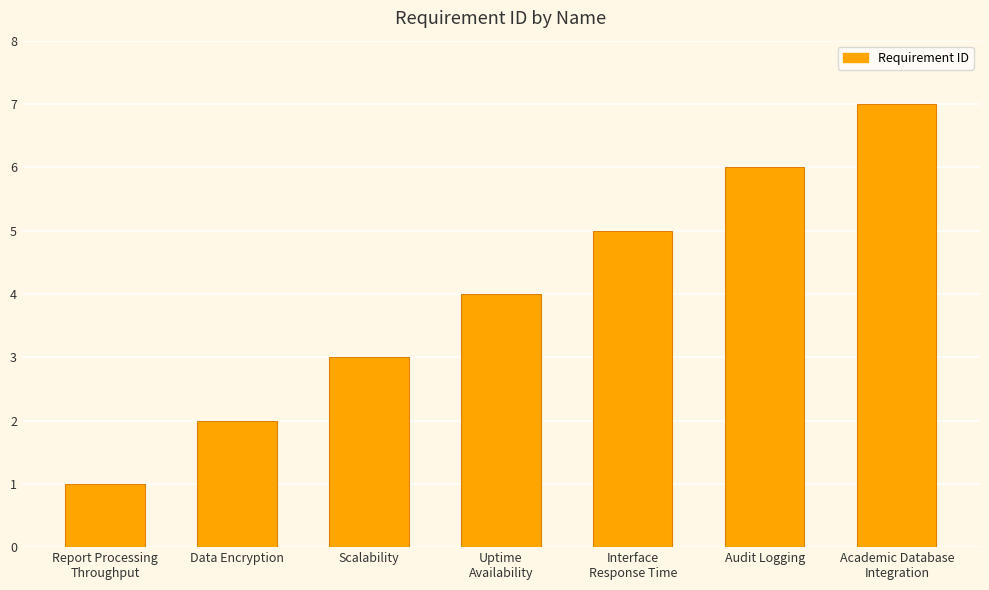

What is the difference between the maximum and minimum values?

6